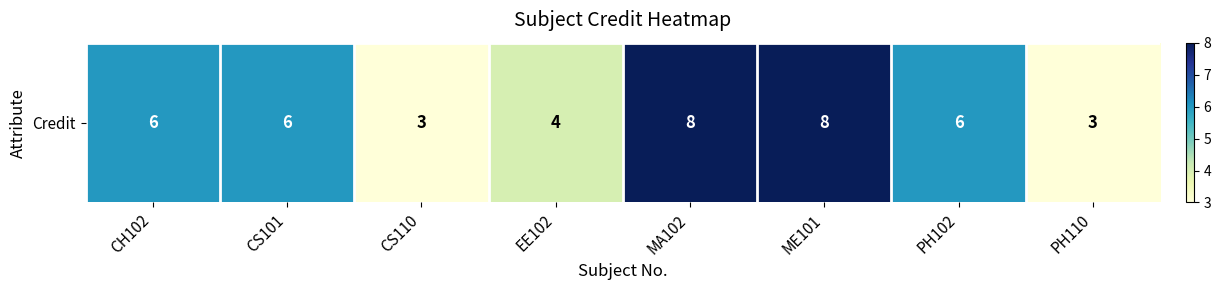

The chart shows a value of 4 at EE102. True or false?

True